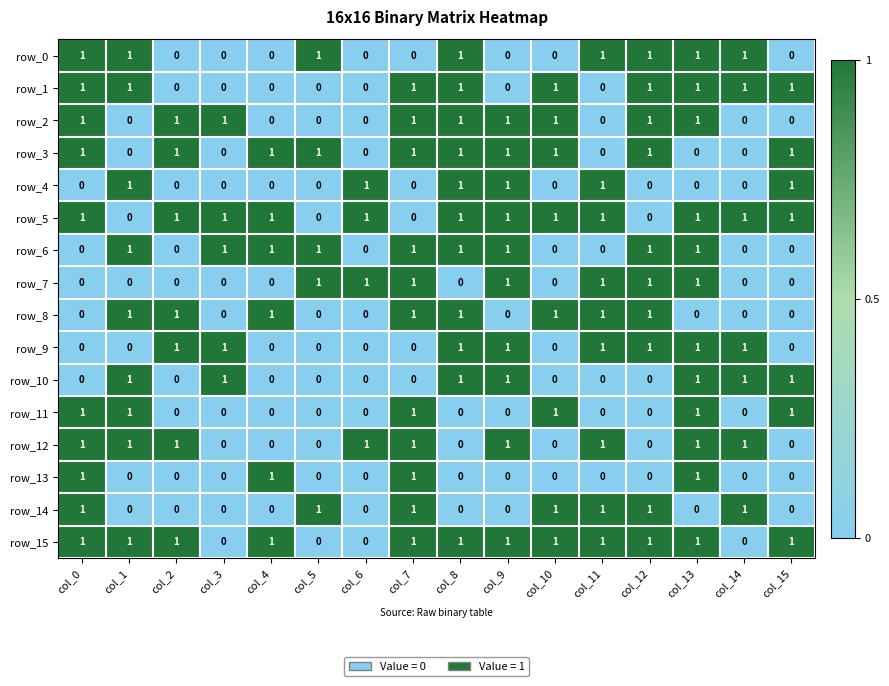

True or false: row_3 has a value of 0 at col_11.

True